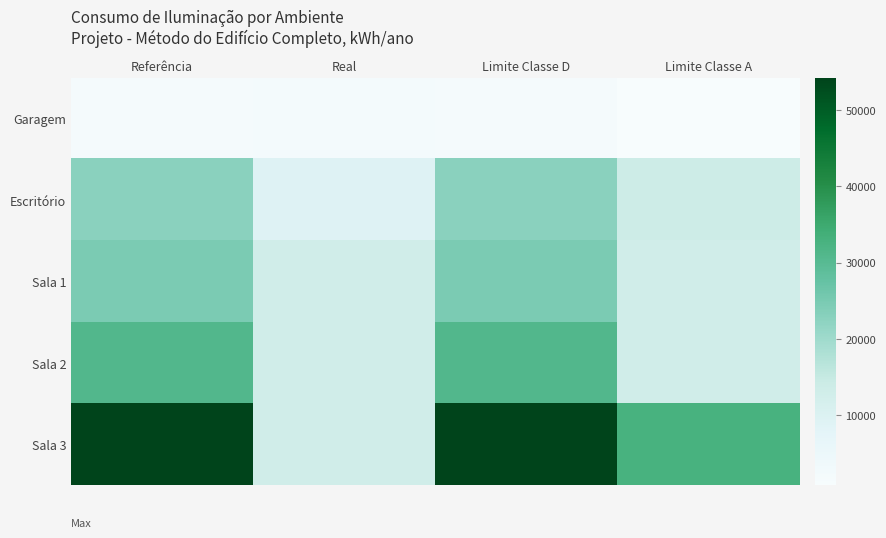

At how many categories does at least one series exceed 17027?

3